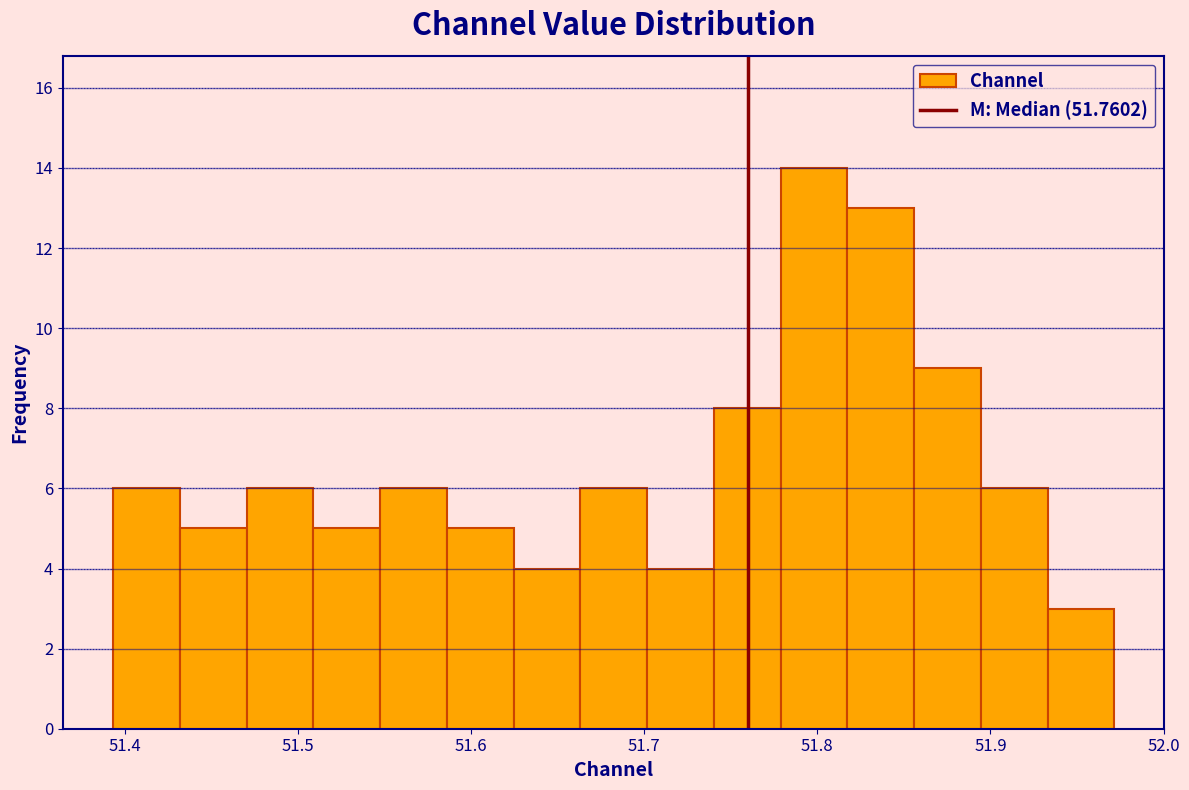

Read against the x-axis, roughly where is the centre of the tallest bar?

51.80